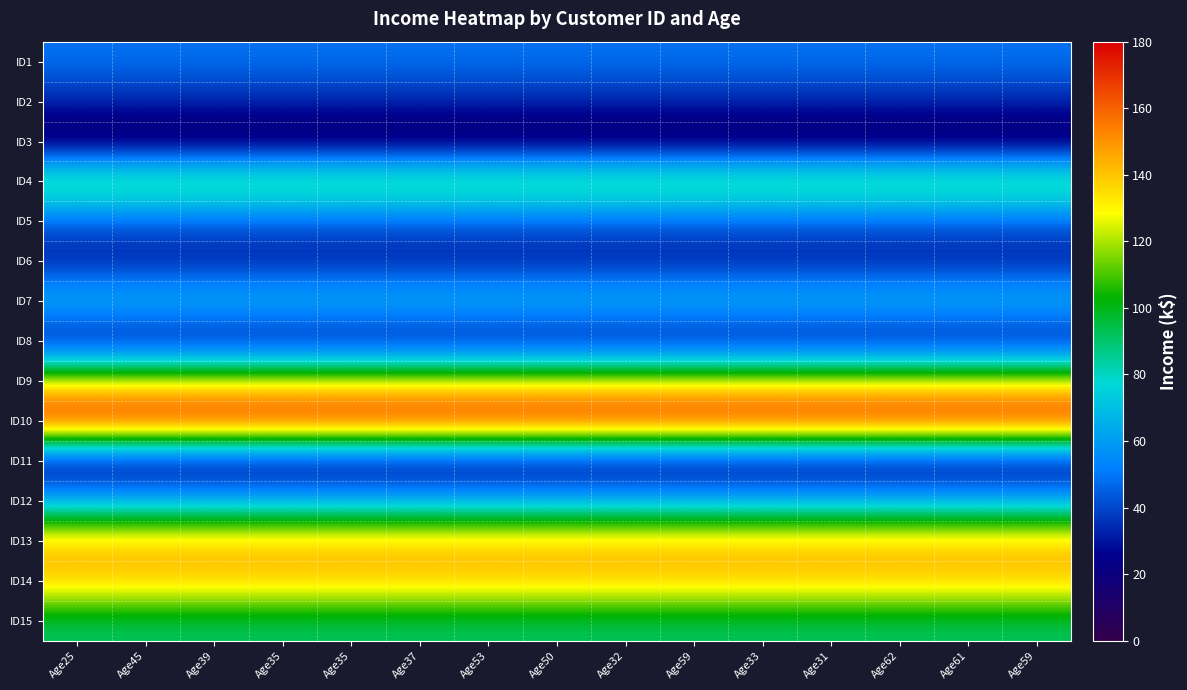

At which category is the sum across all series the highest?

Age25